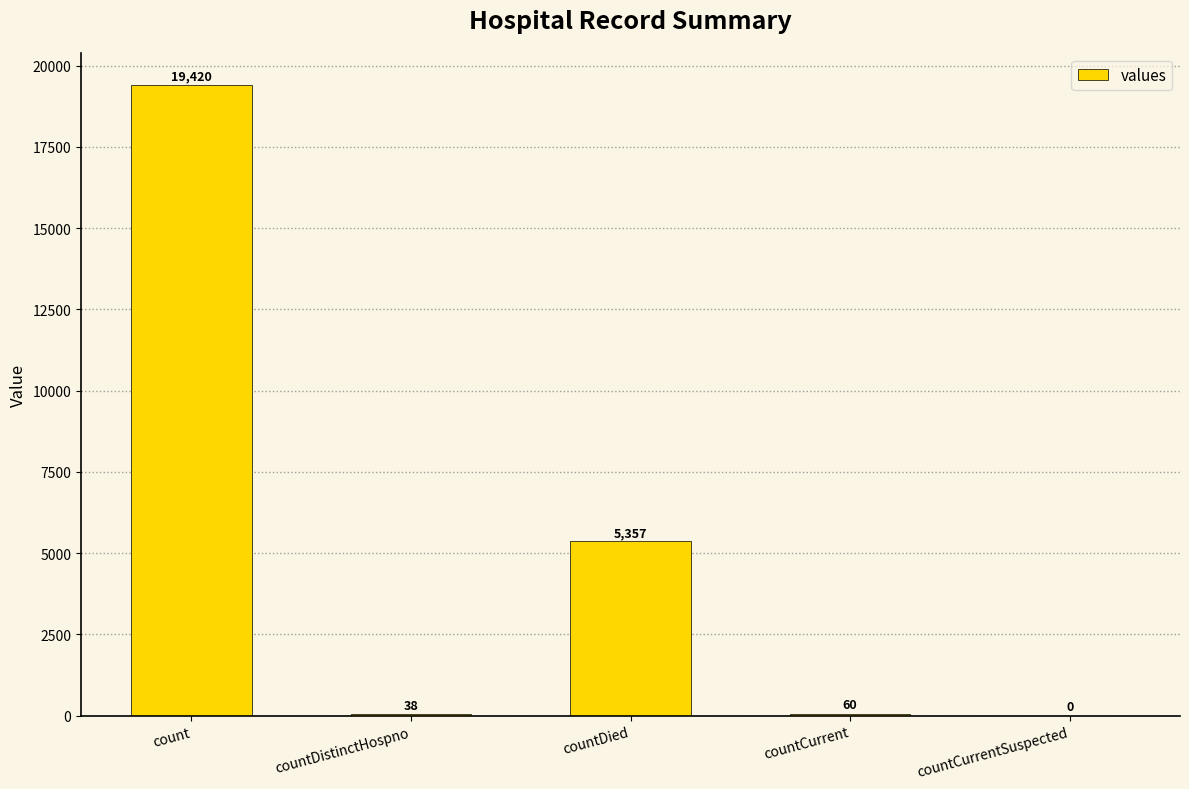

What is the change in value from countCurrent to countCurrentSuspected?

-60